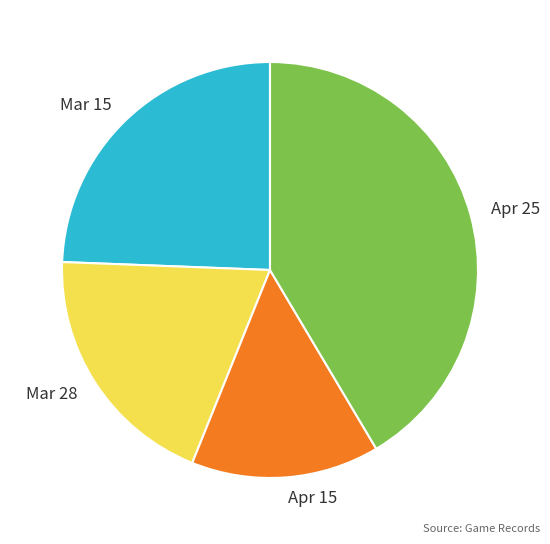

Is there a majority slice in this chart?

No